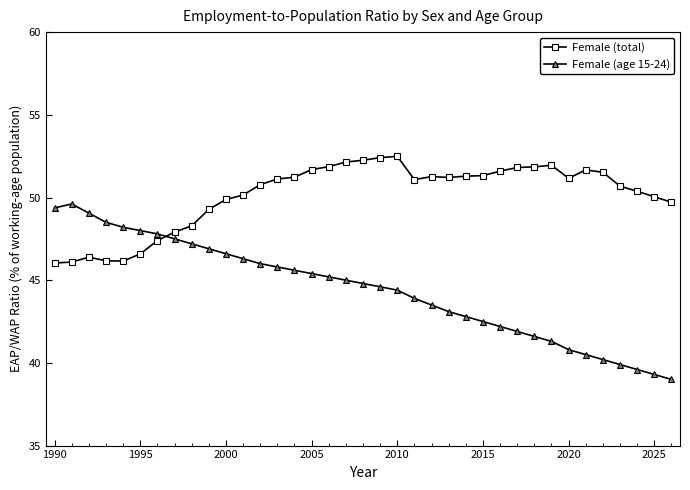

Rank the series by their maximum value, from highest to lowest.

Female (total), Female (age 15-24)